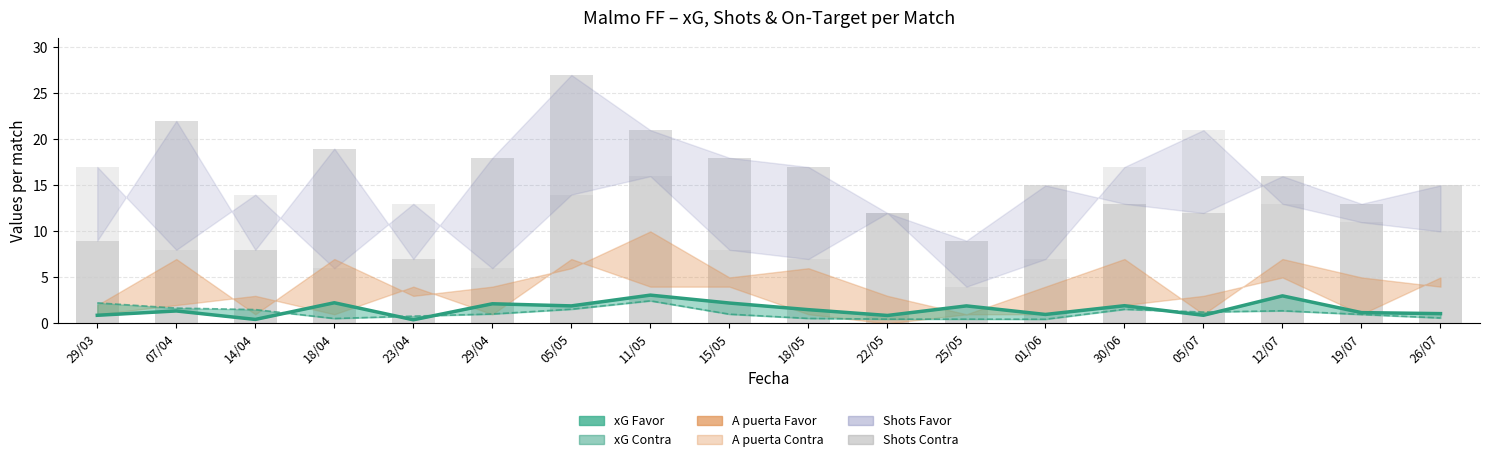

What is the spread (max minus min) of values at 15/05?

17.0